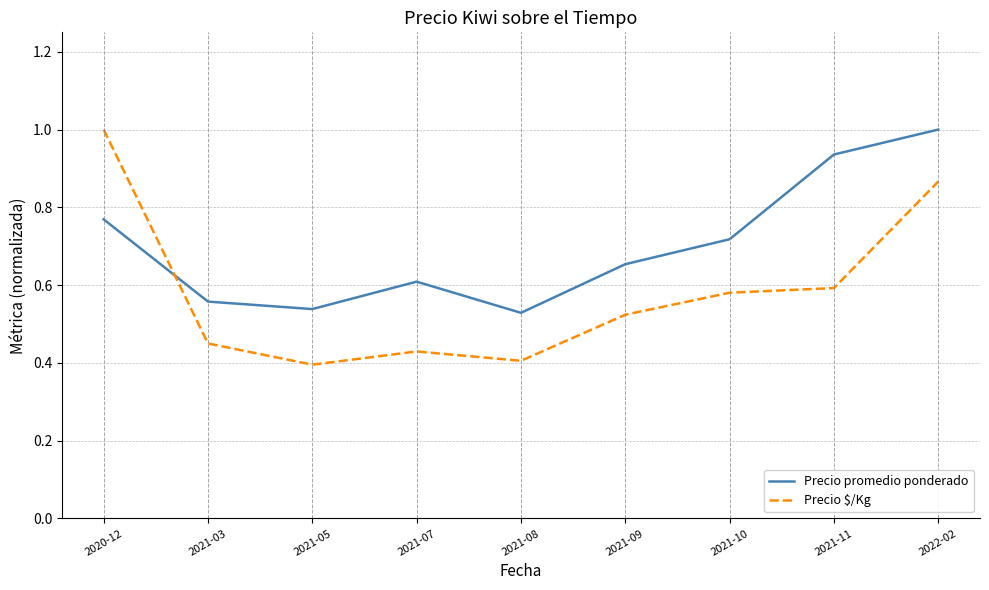

Which series has the largest range (max minus min)?

Precio $/Kg